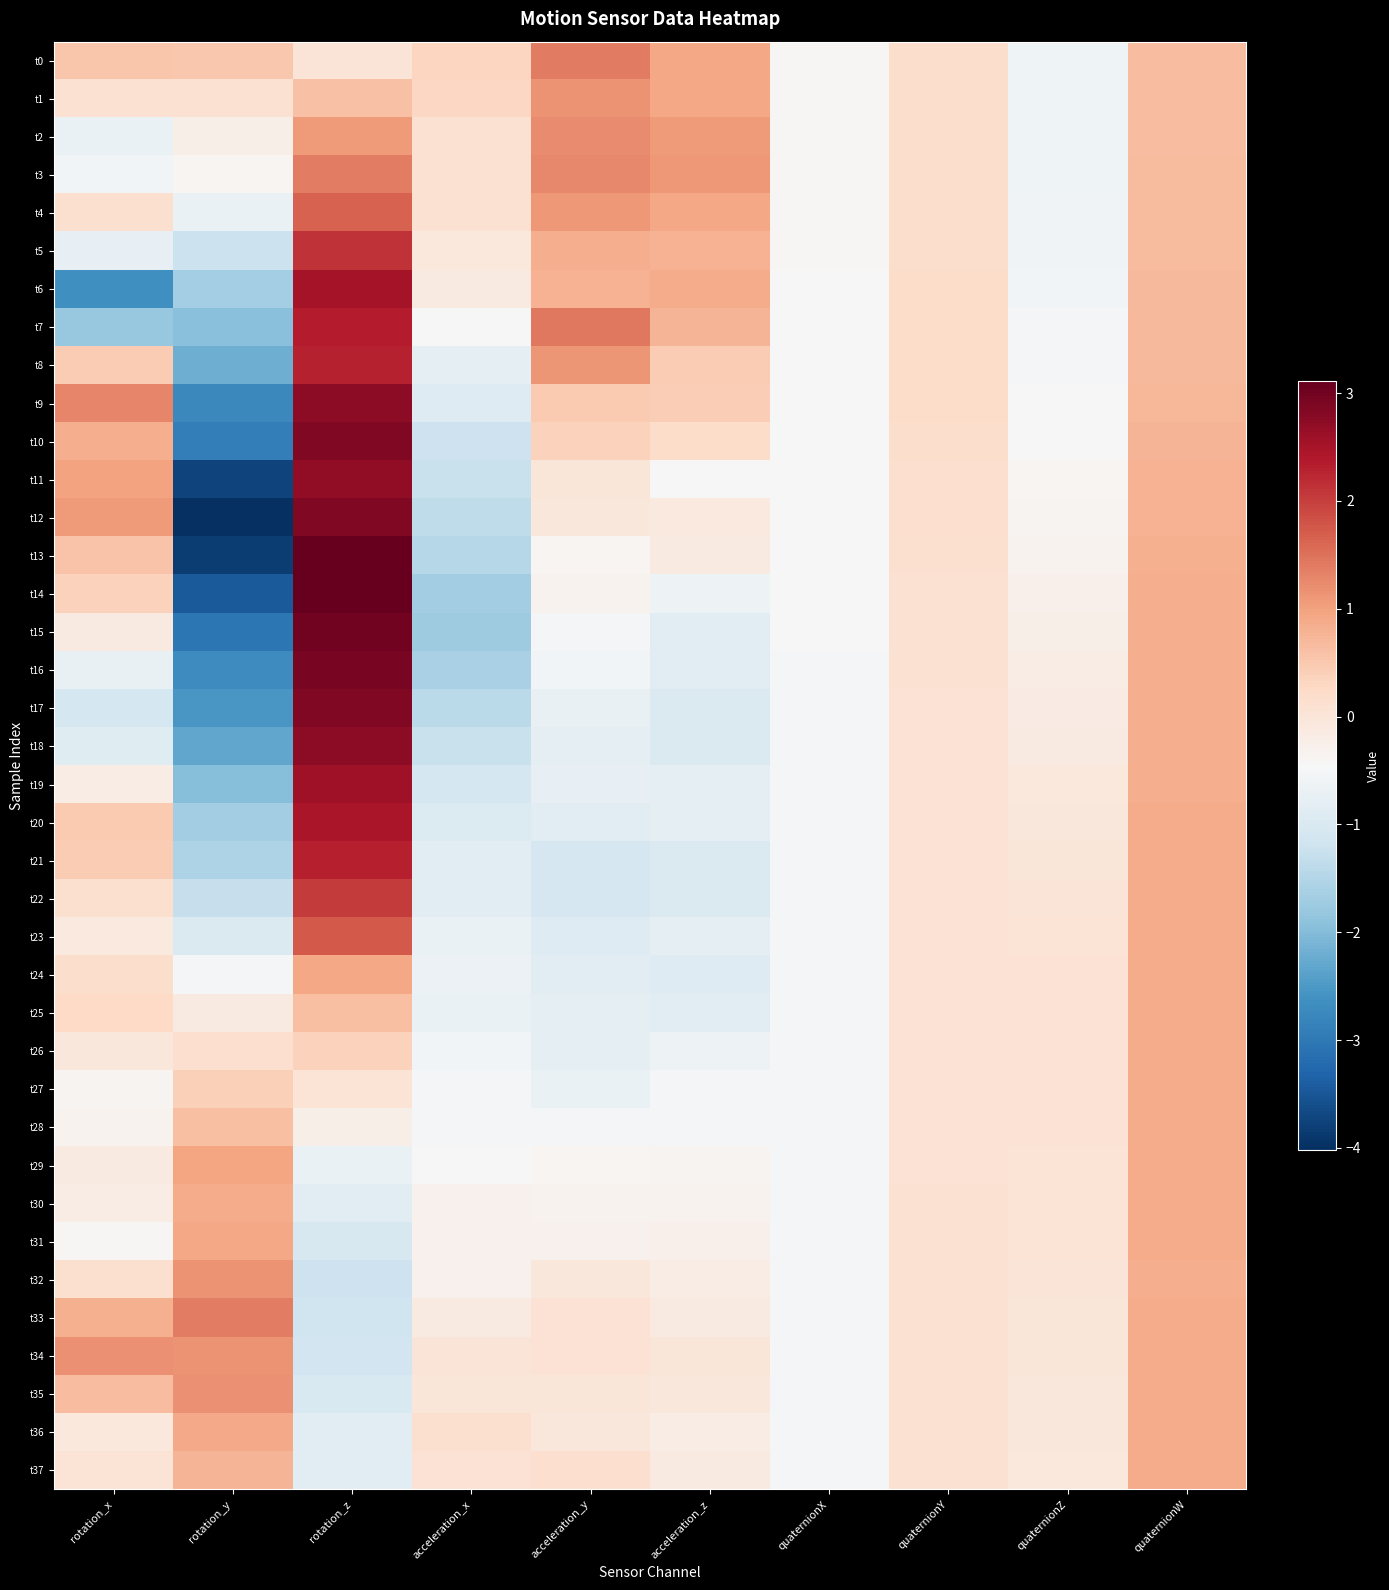

Which series has the largest range (max minus min)?

t13